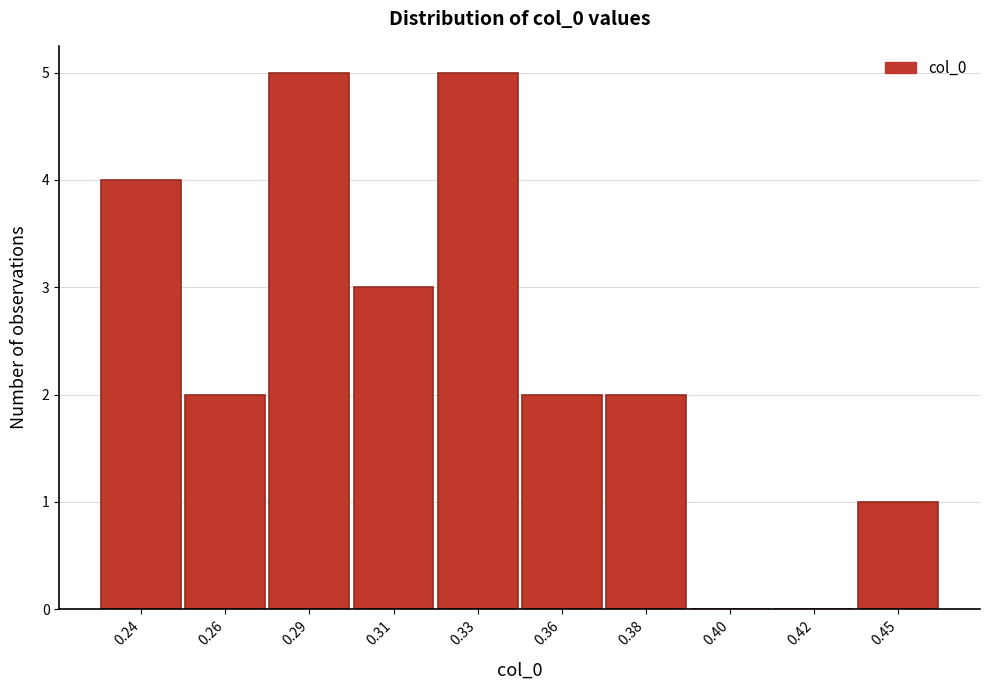

Reading left to right, what are all the values shown in this chart?

0.24=4	0.26=2	0.29=5	0.31=3	0.33=5	0.36=2	0.38=2	0.40=0	0.42=0	0.45=1